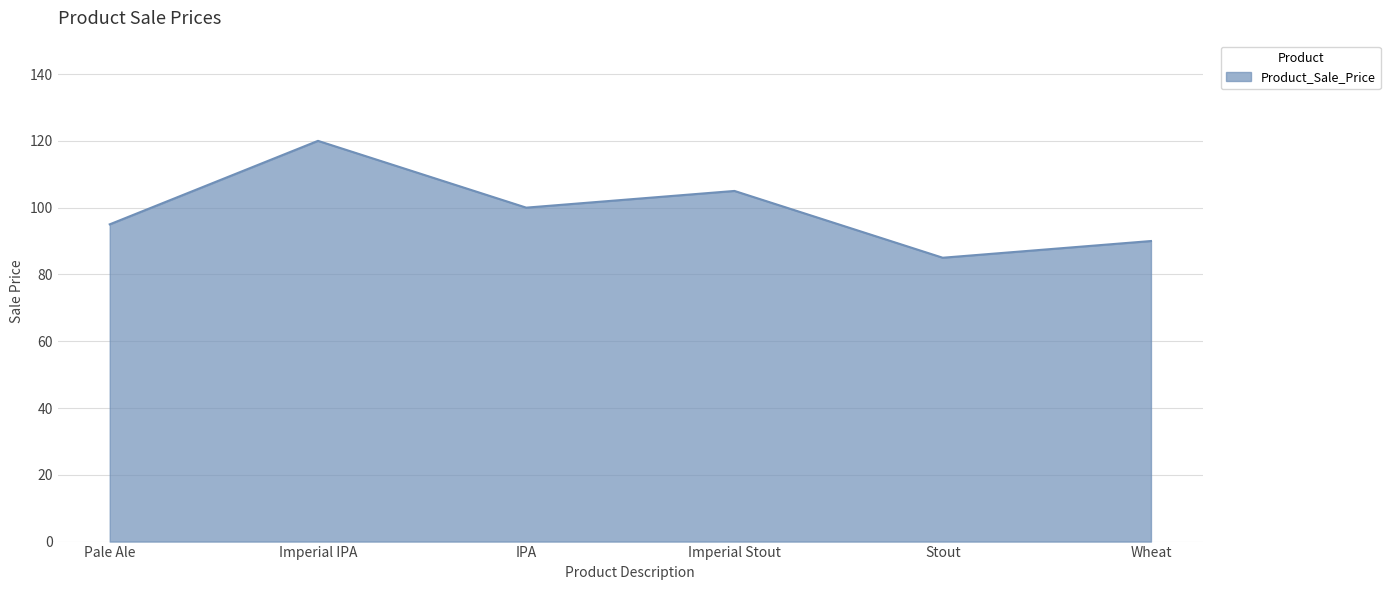

How many interior local valleys (lower than both neighbors) does the data have?

2